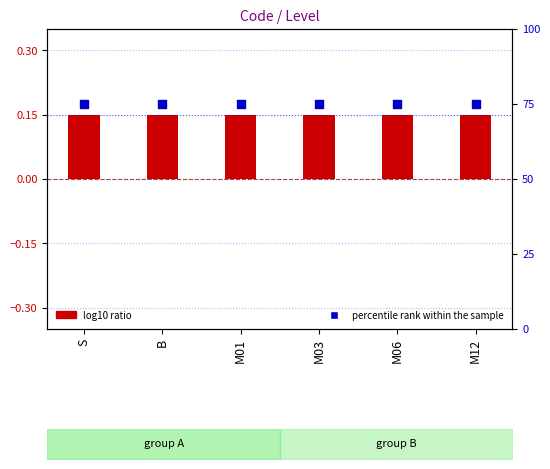

Is the value of percentile rank within the sample at M12 greater than the value of log10 ratio at M01?

Yes